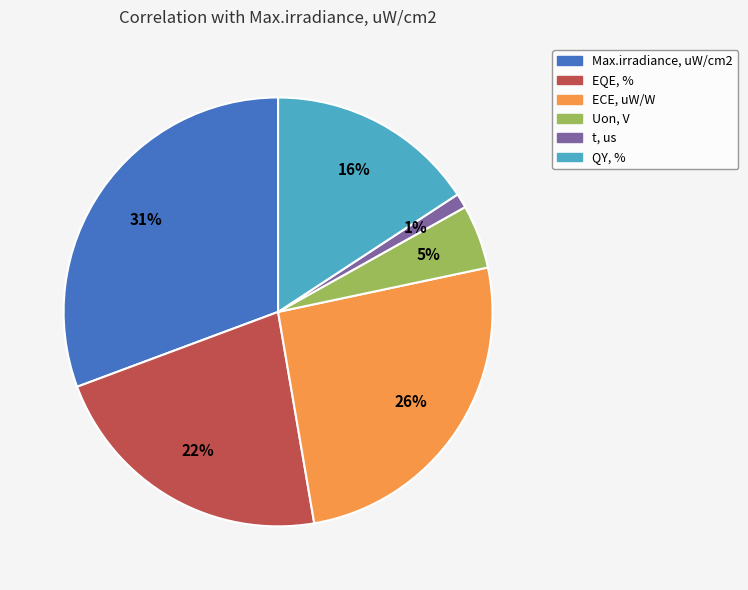

Is it true that Max.irradiance, uW/cm2 is 38% of the pie?

False